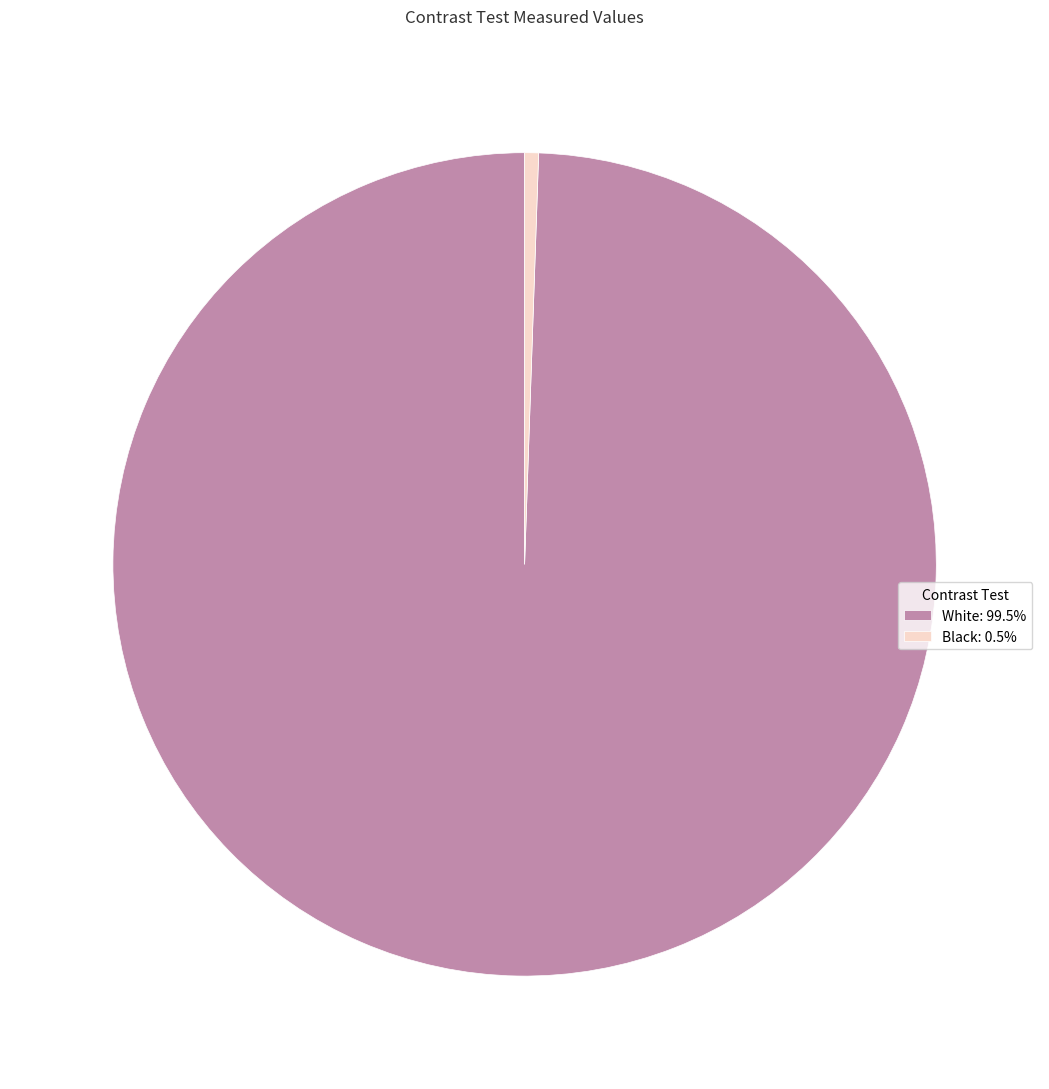

Is the sum of White: 99.5% and Black: 0.5% greater than half?

Yes